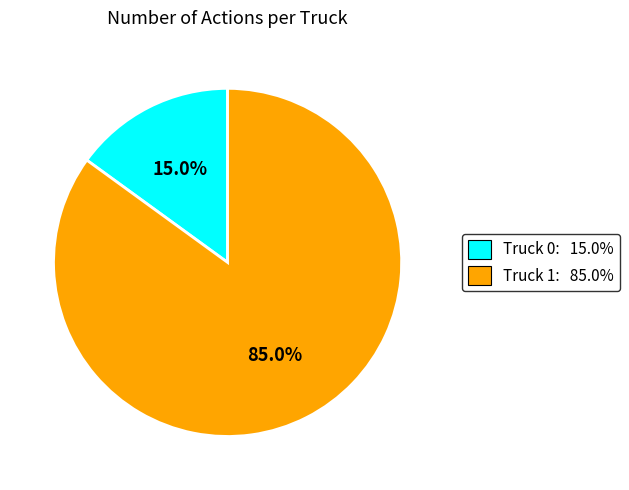

Count the number of slices in the pie.

2